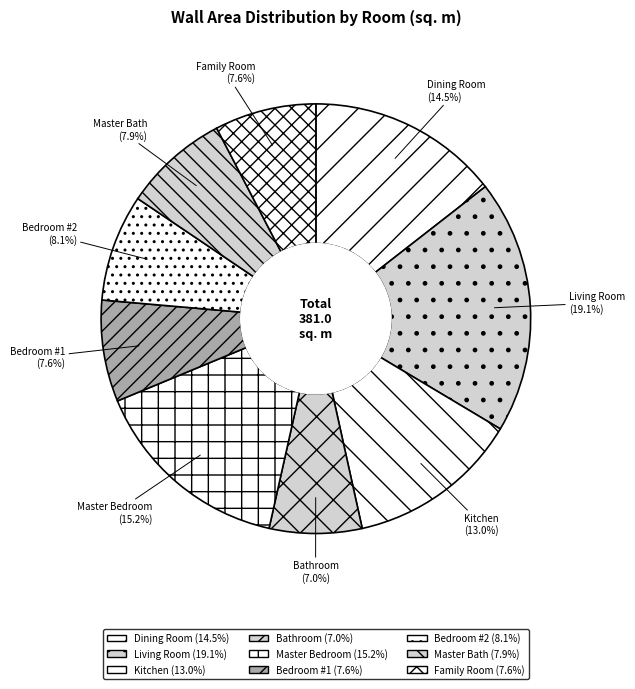

Approximately how many times larger is the value at Master Bath compared to Master Bedroom?

0.5